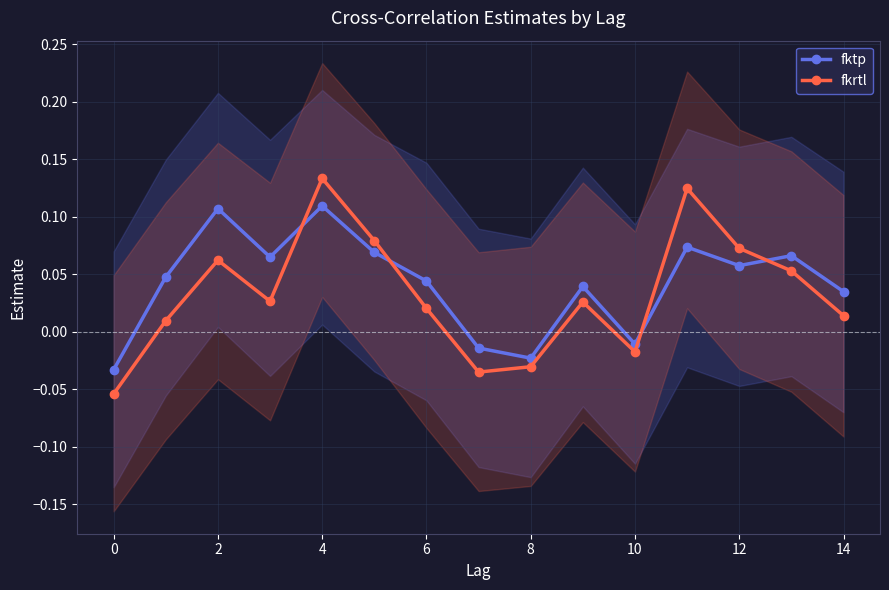

Which series ends up on top after the final intersection of fktp and fkrtl?

fktp